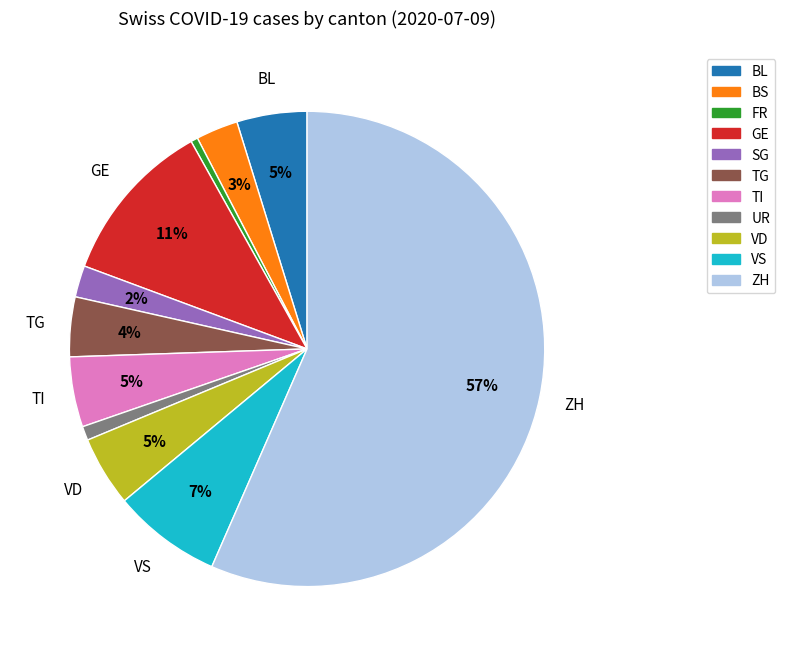

Is there a majority slice in this chart?

Yes